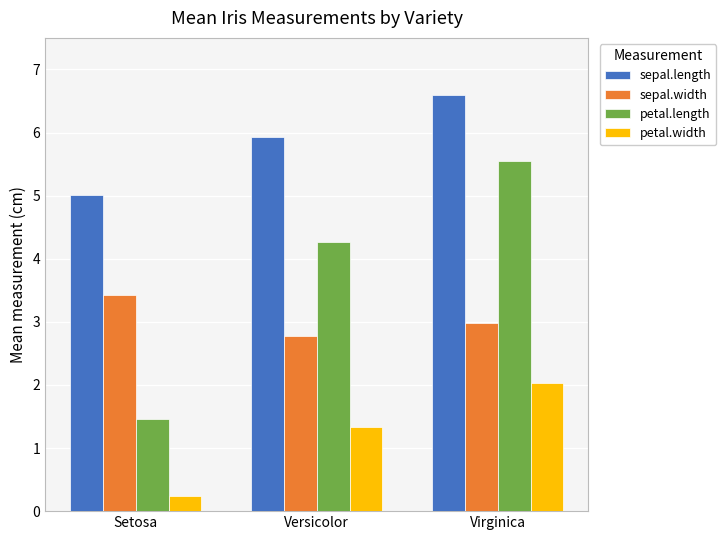

Between Versicolor and Virginica, which series saw the biggest shift?

petal.length